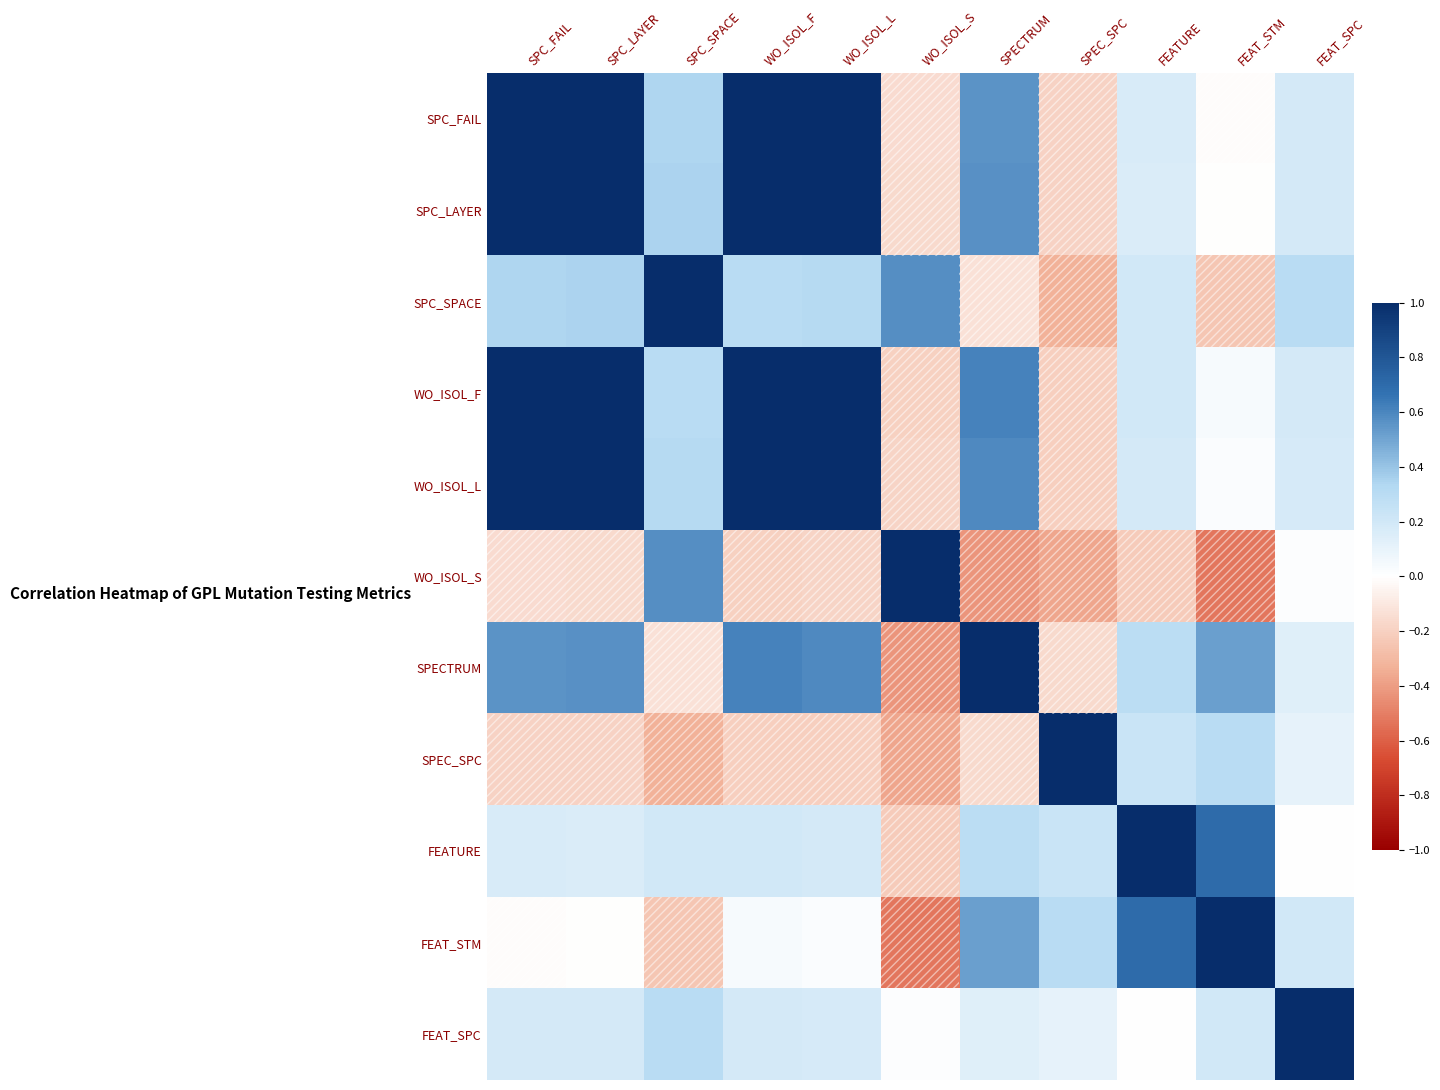

Reading left to right, what are all the values shown in this chart?

SPC_FAIL: SPC_FAIL=1.0	SPC_LAYER=1.0	SPC_SPACE=0.3	WO_ISOL_F=1.0	WO_ISOL_L=1.0	WO_ISOL_S=-0.2	SPECTRUM=0.6	SPEC_SPC=-0.2	FEATURE=0.2	FEAT_STM=-0.0	FEAT_SPC=0.2
SPC_LAYER: SPC_FAIL=1.0	SPC_LAYER=1.0	SPC_SPACE=0.3	WO_ISOL_F=1.0	WO_ISOL_L=1.0	WO_ISOL_S=-0.2	SPECTRUM=0.6	SPEC_SPC=-0.2	FEATURE=0.2	FEAT_STM=-0.0	FEAT_SPC=0.2
SPC_SPACE: SPC_FAIL=0.3	SPC_LAYER=0.3	SPC_SPACE=1.0	WO_ISOL_F=0.3	WO_ISOL_L=0.3	WO_ISOL_S=0.6	SPECTRUM=-0.1	SPEC_SPC=-0.3	FEATURE=0.2	FEAT_STM=-0.2	FEAT_SPC=0.3
WO_ISOL_F: SPC_FAIL=1.0	SPC_LAYER=1.0	SPC_SPACE=0.3	WO_ISOL_F=1.0	WO_ISOL_L=1.0	WO_ISOL_S=-0.2	SPECTRUM=0.6	SPEC_SPC=-0.2	FEATURE=0.2	FEAT_STM=0.0	FEAT_SPC=0.2
WO_ISOL_L: SPC_FAIL=1.0	SPC_LAYER=1.0	SPC_SPACE=0.3	WO_ISOL_F=1.0	WO_ISOL_L=1.0	WO_ISOL_S=-0.2	SPECTRUM=0.6	SPEC_SPC=-0.2	FEATURE=0.2	FEAT_STM=0.0	FEAT_SPC=0.2
WO_ISOL_S: SPC_FAIL=-0.2	SPC_LAYER=-0.2	SPC_SPACE=0.6	WO_ISOL_F=-0.2	WO_ISOL_L=-0.2	WO_ISOL_S=1.0	SPECTRUM=-0.4	SPEC_SPC=-0.4	FEATURE=-0.2	FEAT_STM=-0.5	FEAT_SPC=0.0
SPECTRUM: SPC_FAIL=0.6	SPC_LAYER=0.6	SPC_SPACE=-0.1	WO_ISOL_F=0.6	WO_ISOL_L=0.6	WO_ISOL_S=-0.4	SPECTRUM=1.0	SPEC_SPC=-0.2	FEATURE=0.3	FEAT_STM=0.5	FEAT_SPC=0.1
SPEC_SPC: SPC_FAIL=-0.2	SPC_LAYER=-0.2	SPC_SPACE=-0.3	WO_ISOL_F=-0.2	WO_ISOL_L=-0.2	WO_ISOL_S=-0.4	SPECTRUM=-0.2	SPEC_SPC=1.0	FEATURE=0.2	FEAT_STM=0.3	FEAT_SPC=0.1
FEATURE: SPC_FAIL=0.2	SPC_LAYER=0.2	SPC_SPACE=0.2	WO_ISOL_F=0.2	WO_ISOL_L=0.2	WO_ISOL_S=-0.2	SPECTRUM=0.3	SPEC_SPC=0.2	FEATURE=1.0	FEAT_STM=0.7	FEAT_SPC=0.0
FEAT_STM: SPC_FAIL=-0.0	SPC_LAYER=-0.0	SPC_SPACE=-0.2	WO_ISOL_F=0.0	WO_ISOL_L=0.0	WO_ISOL_S=-0.5	SPECTRUM=0.5	SPEC_SPC=0.3	FEATURE=0.7	FEAT_STM=1.0	FEAT_SPC=0.2
FEAT_SPC: SPC_FAIL=0.2	SPC_LAYER=0.2	SPC_SPACE=0.3	WO_ISOL_F=0.2	WO_ISOL_L=0.2	WO_ISOL_S=0.0	SPECTRUM=0.1	SPEC_SPC=0.1	FEATURE=0.0	FEAT_STM=0.2	FEAT_SPC=1.0